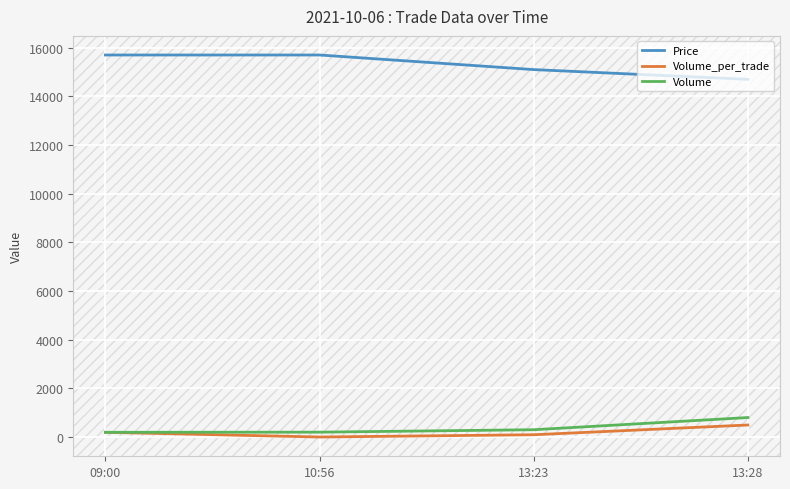

What is the maximum value for Price?

15700